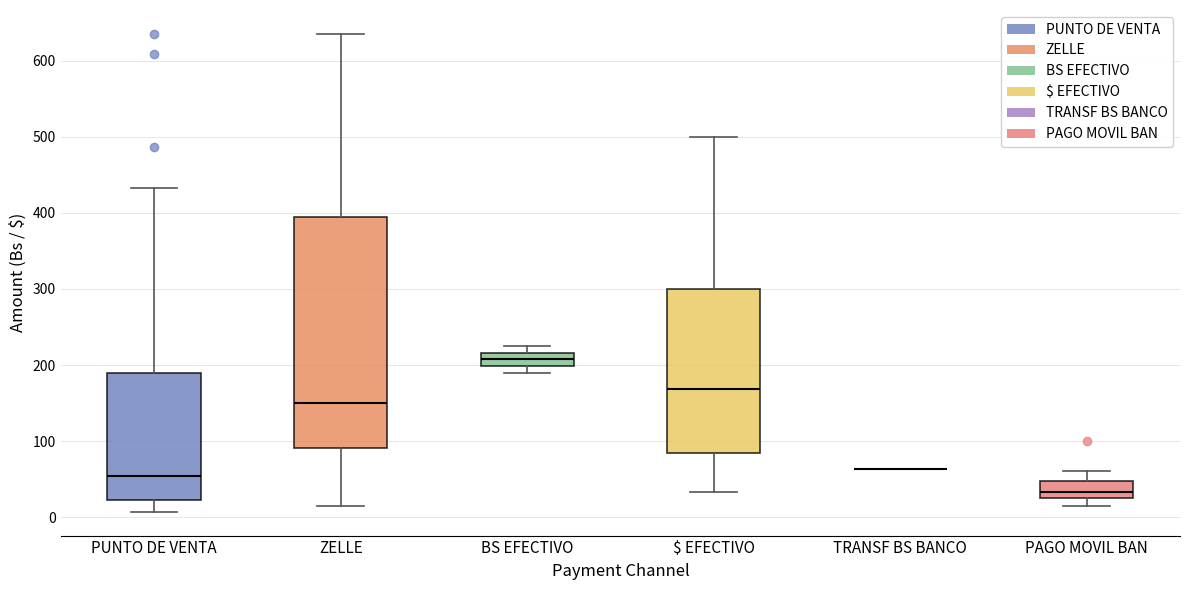

Where does the upper whisker of the box for PAGO MOVIL BAN end on the y-axis? The values are not printed on the chart, so give them approximately, as read against the axis.

60